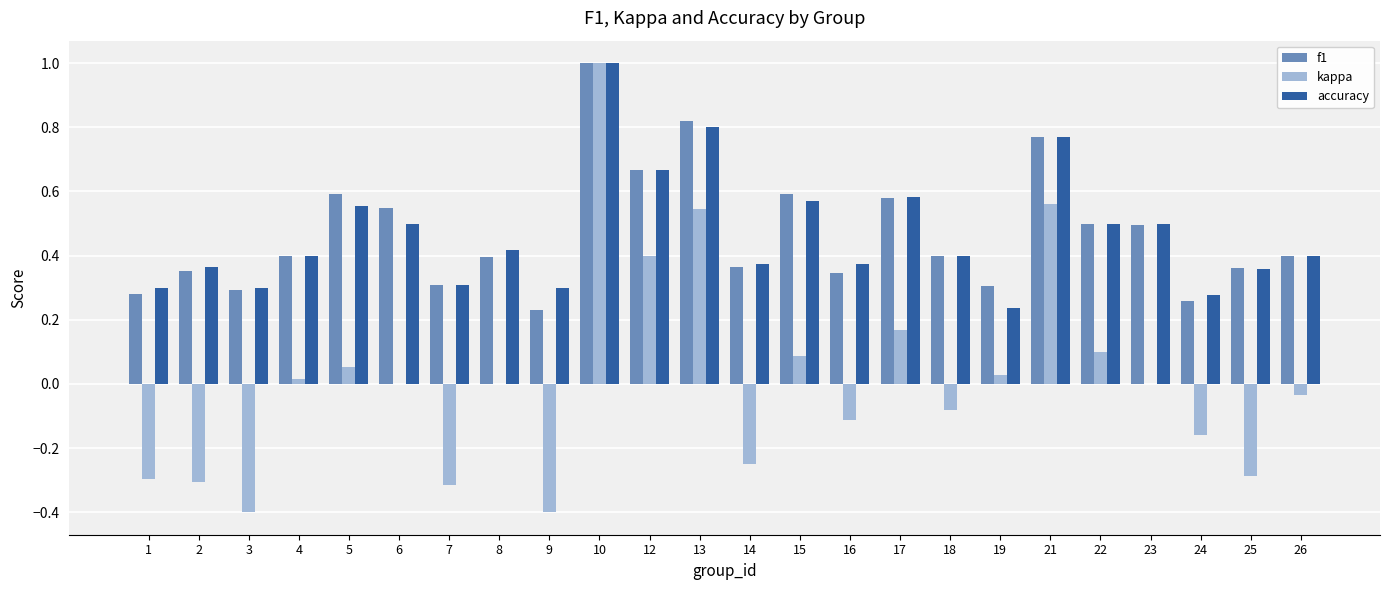

Are the bars horizontal?

No